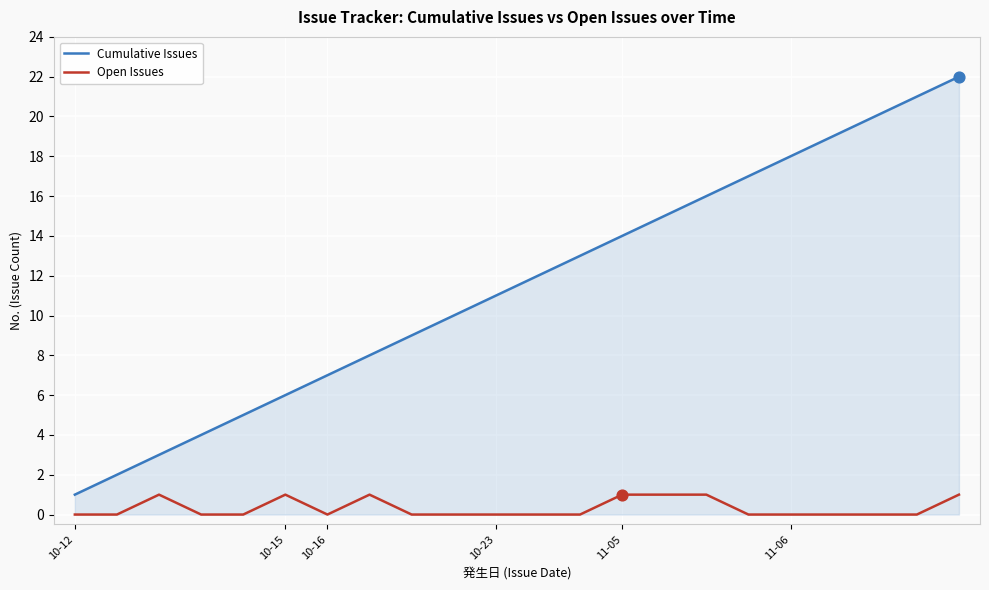

List the series in order of their overall mean, highest first.

Cumulative Issues, Open Issues